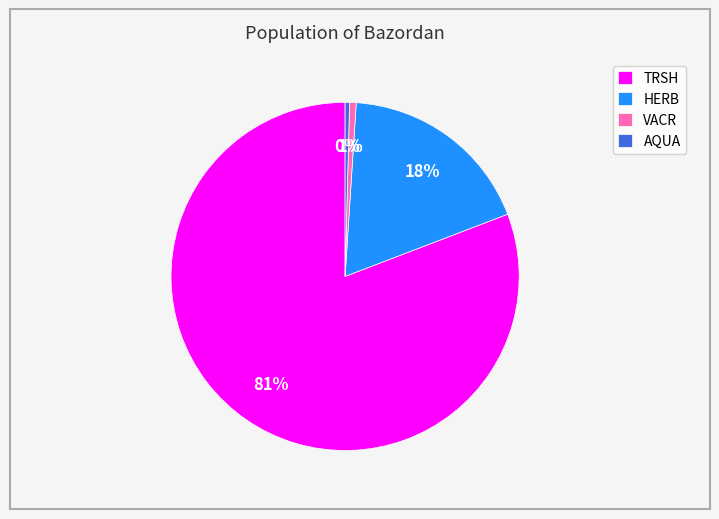

Which has a higher value, TRSH or VACR?

TRSH